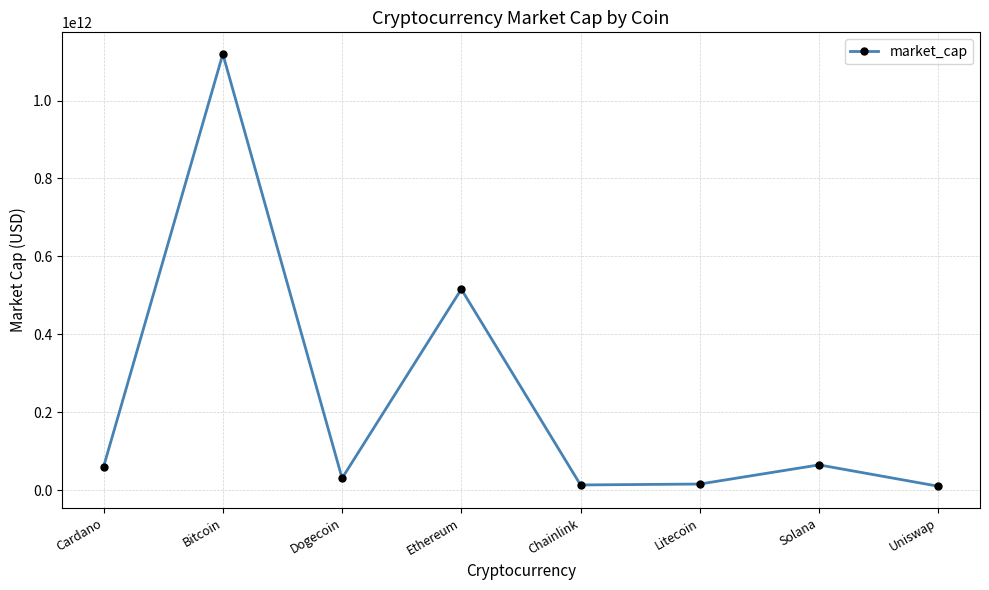

What is the change in value from Dogecoin to Chainlink?

-17274477056